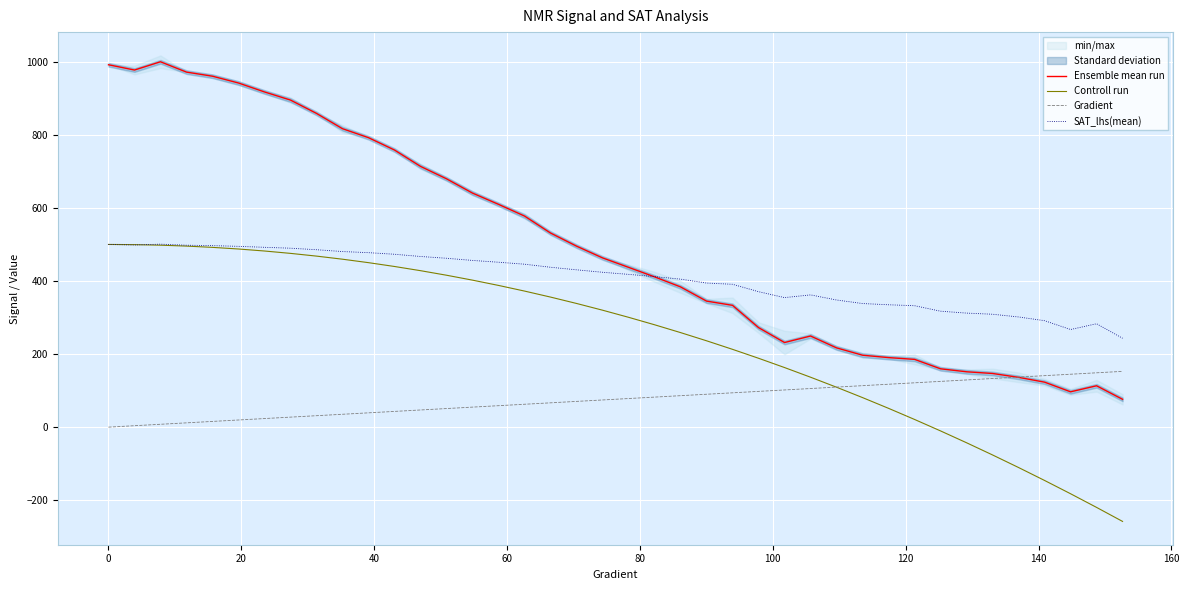

How many positive values does the Gradient series have?

39